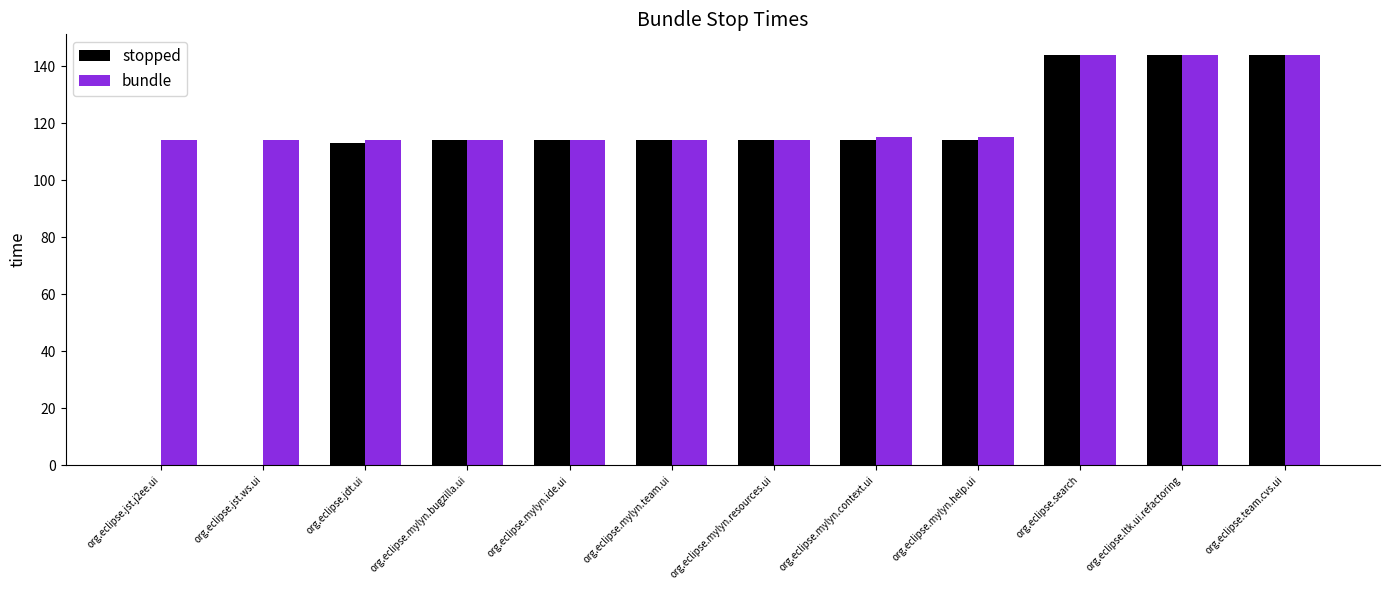

Are the bars horizontal?

No